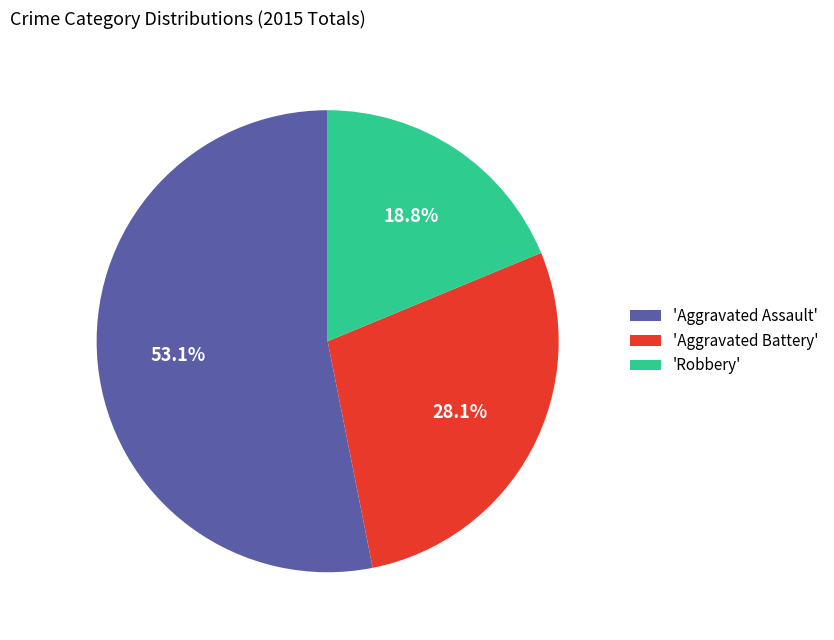

Does any single category account for the majority?

Yes